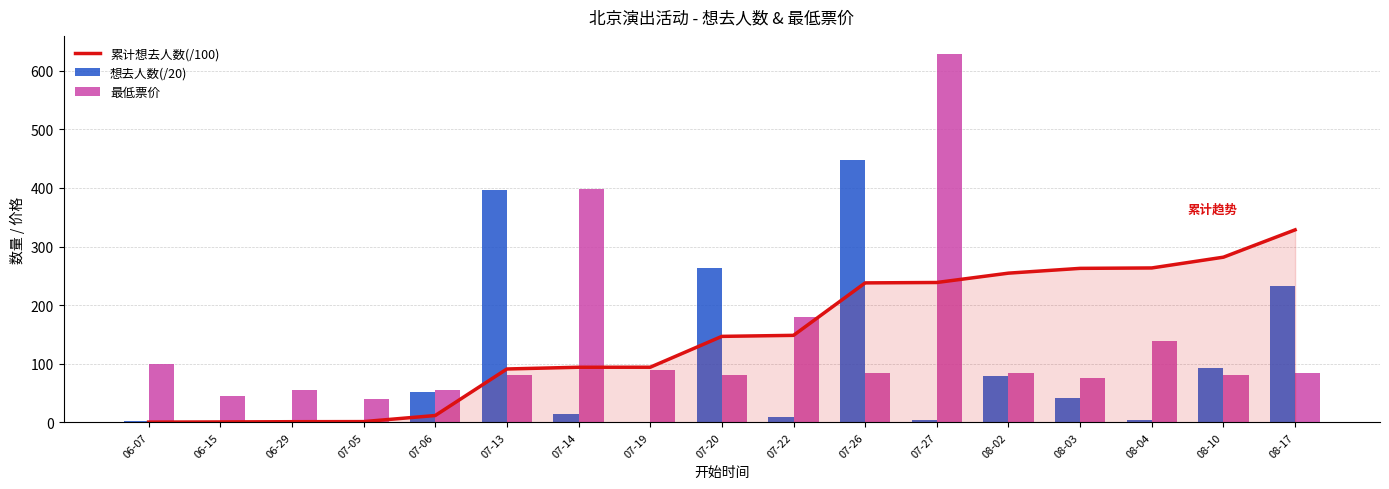

The 累计想去人数(/100) series shows 231.7 at 07-22. True or false?

False